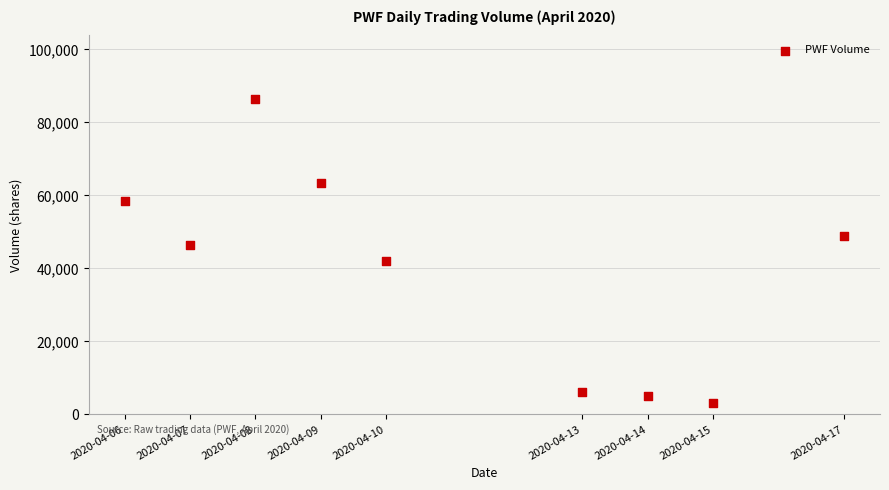

What is the range of X values (max minus min)?

950400